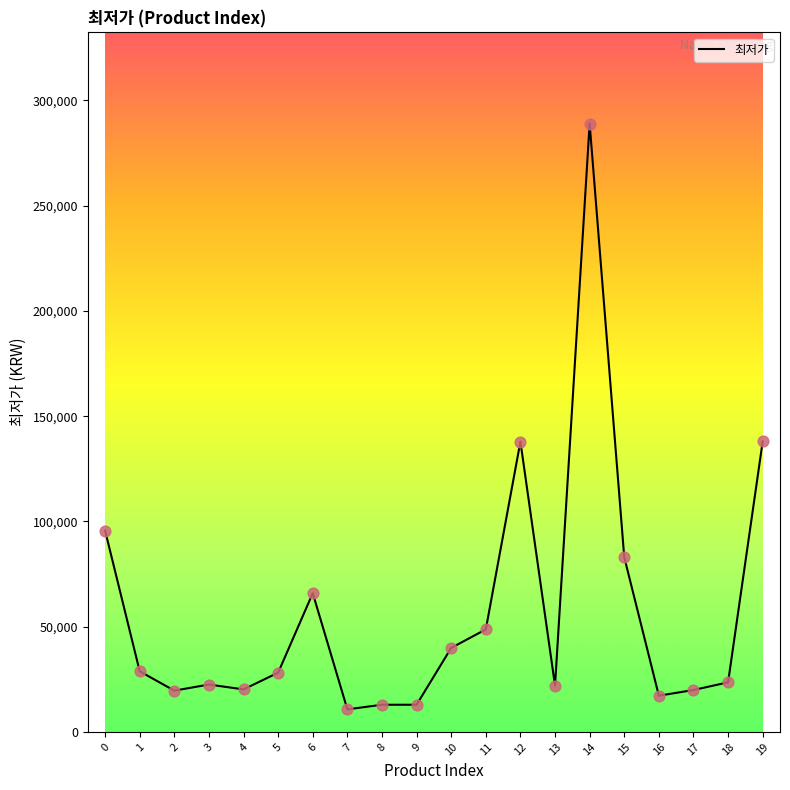

Which has a higher value, 10 or 18?

10